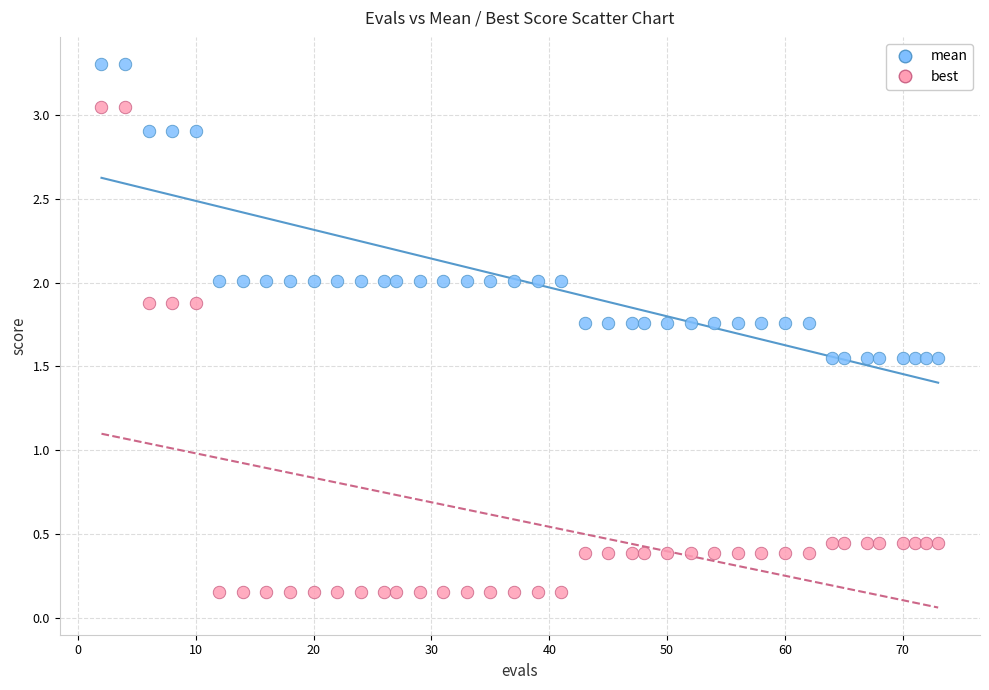

Which series contains the highest Y value?

mean